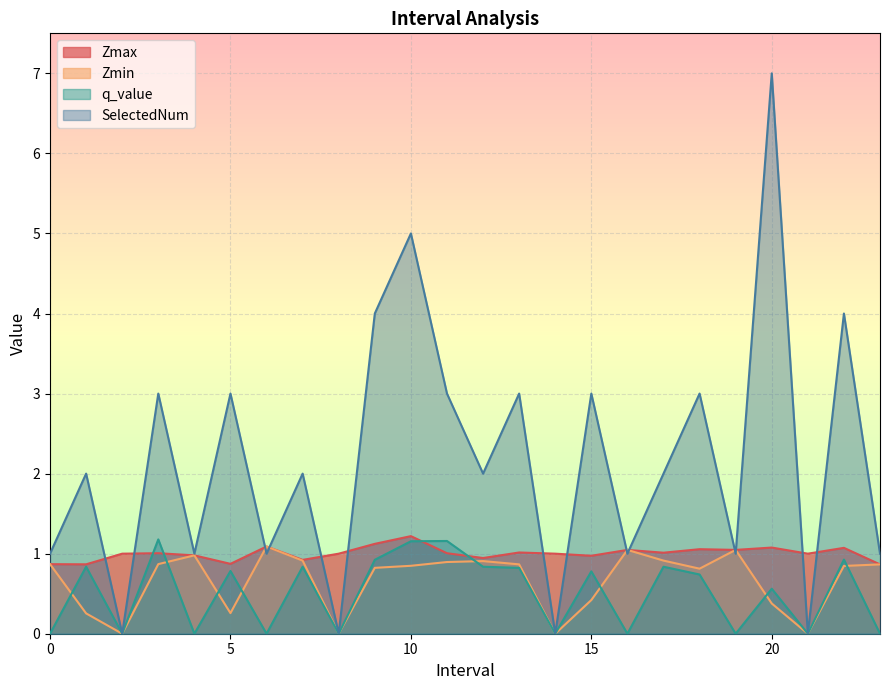

How many values in Zmin are above zero?

20